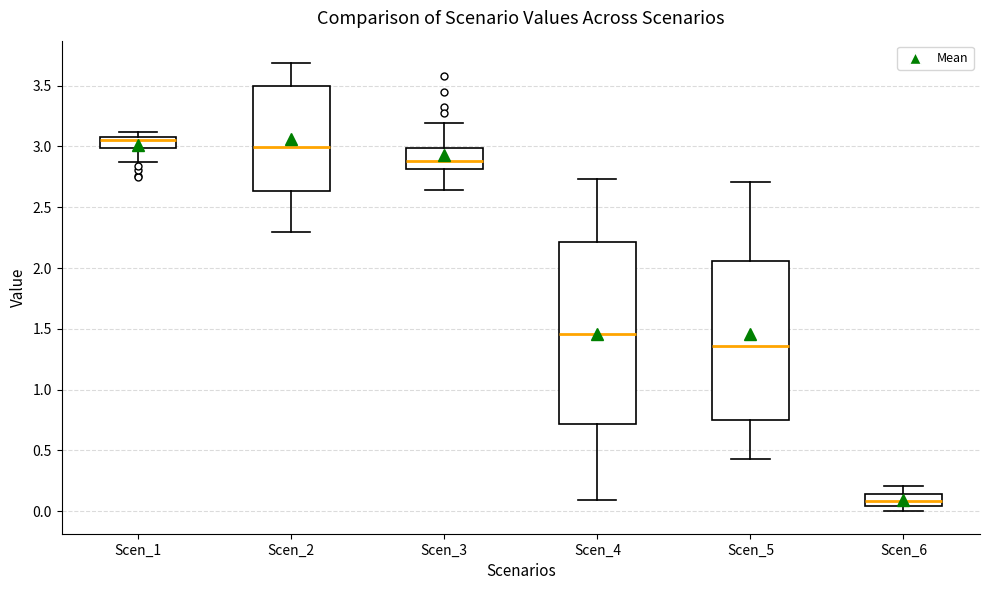

Which box has the highest median line?

Scen_1